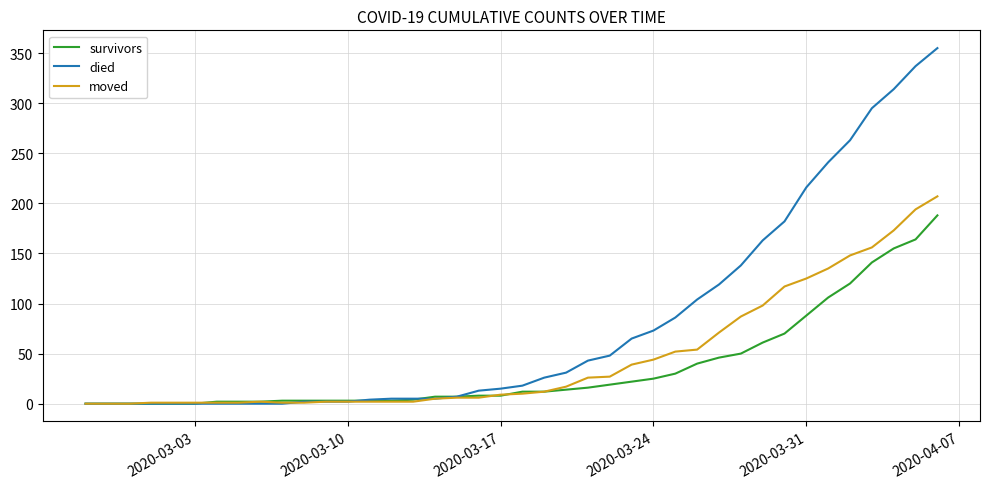

Rank the series by their average value, from lowest to highest.

survivors, moved, died